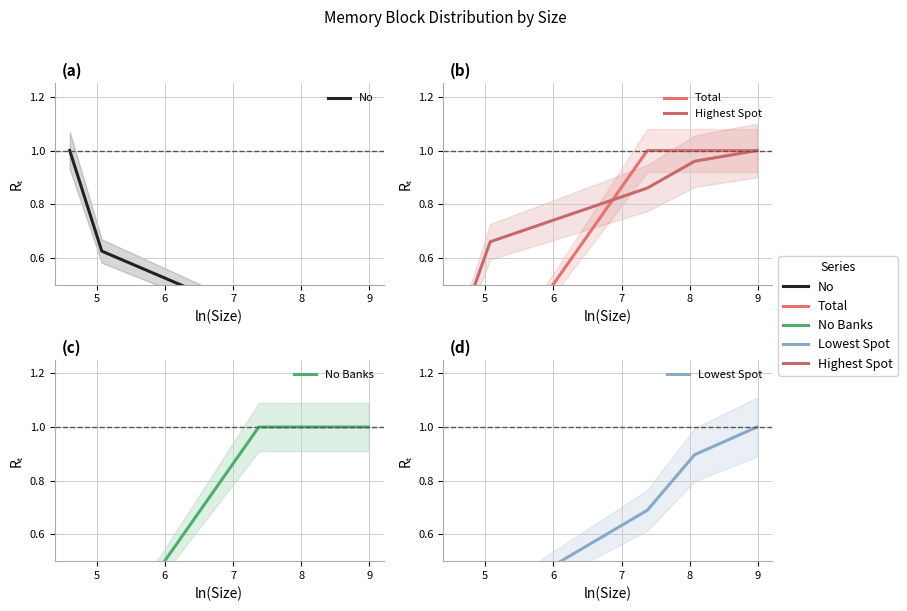

What is the value of the Lowest Spot point at the 2nd from the left?

0.3